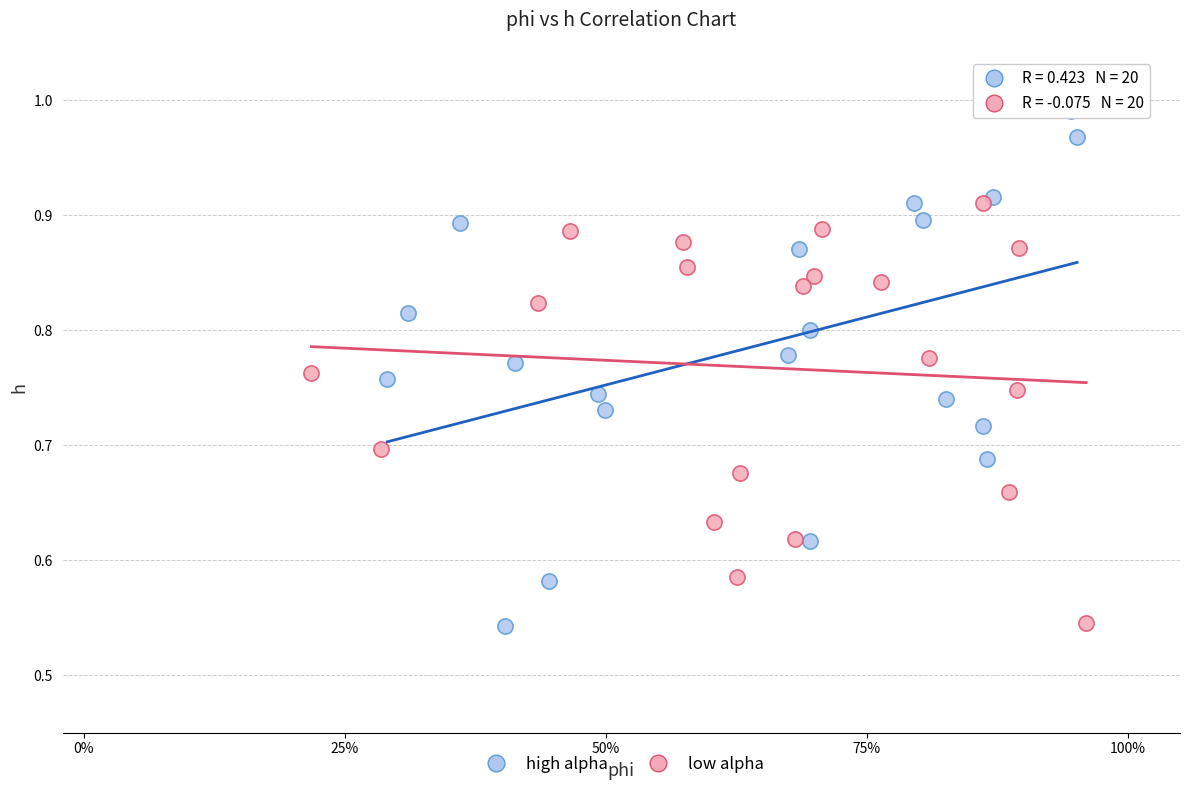

Which series reaches the maximum Y coordinate?

high alpha